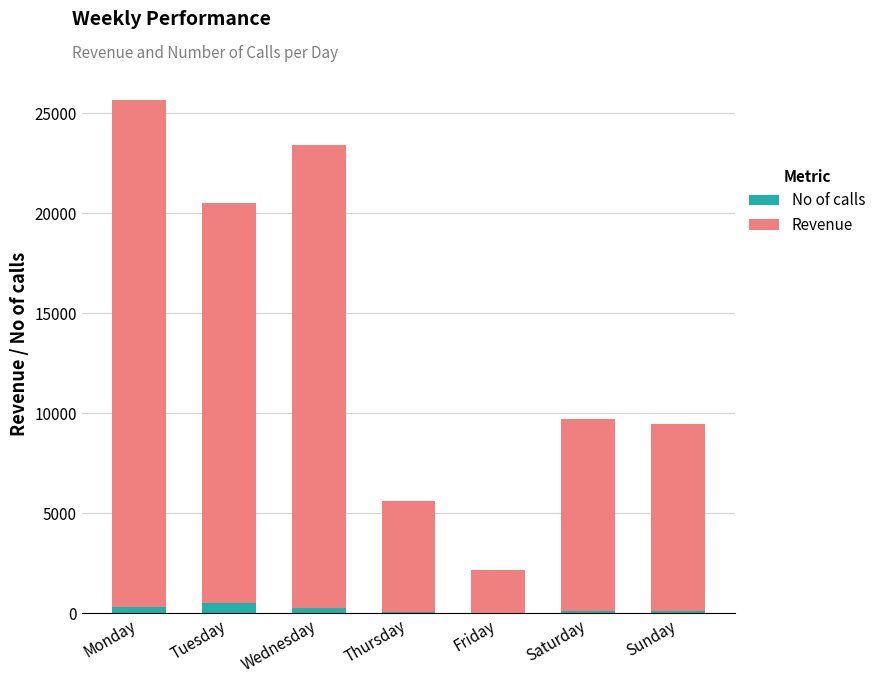

At which category is the sum across all series the highest?

Monday